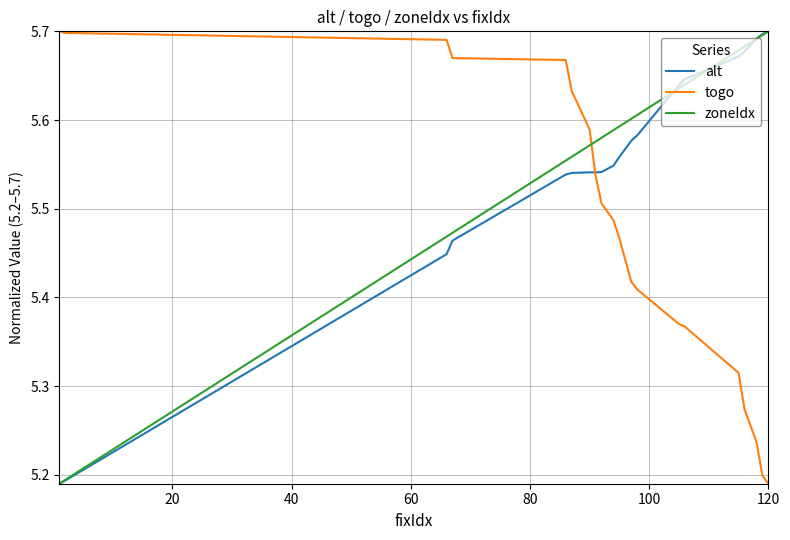

List the series in order of their overall mean, highest first.

zoneIdx, alt, togo